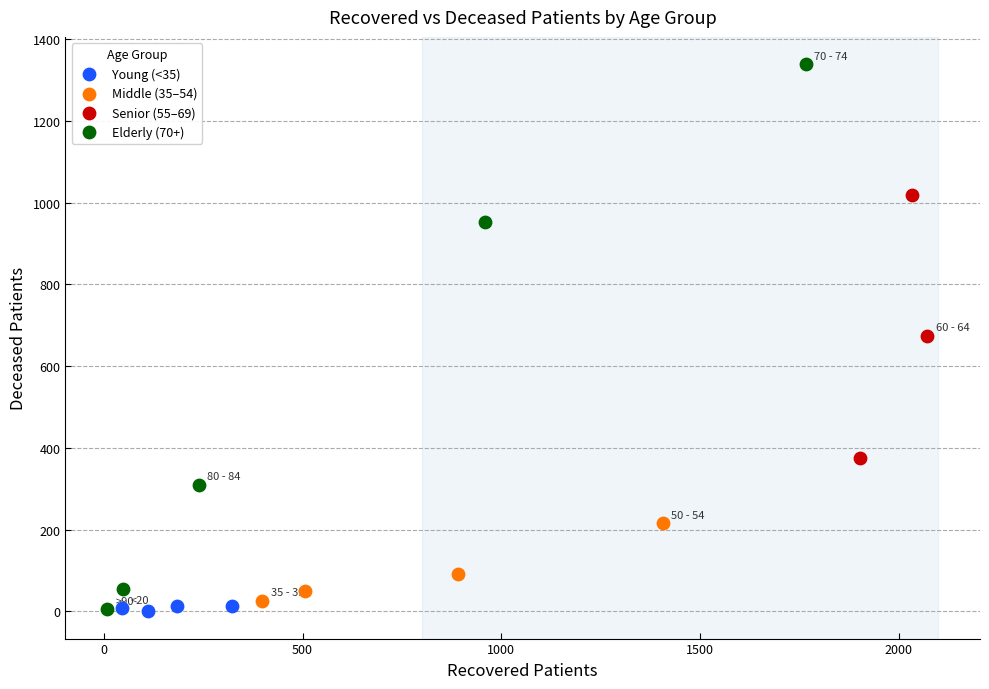

Which series reaches the maximum Y coordinate?

Elderly (70+)